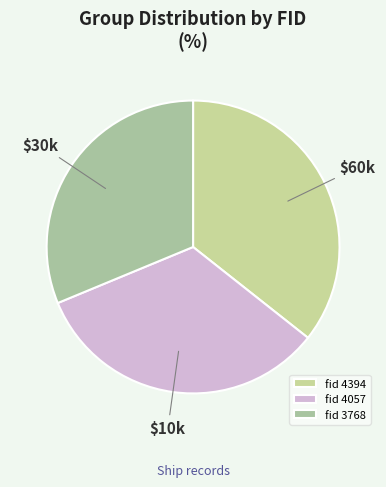

How many segments does this pie chart have?

3